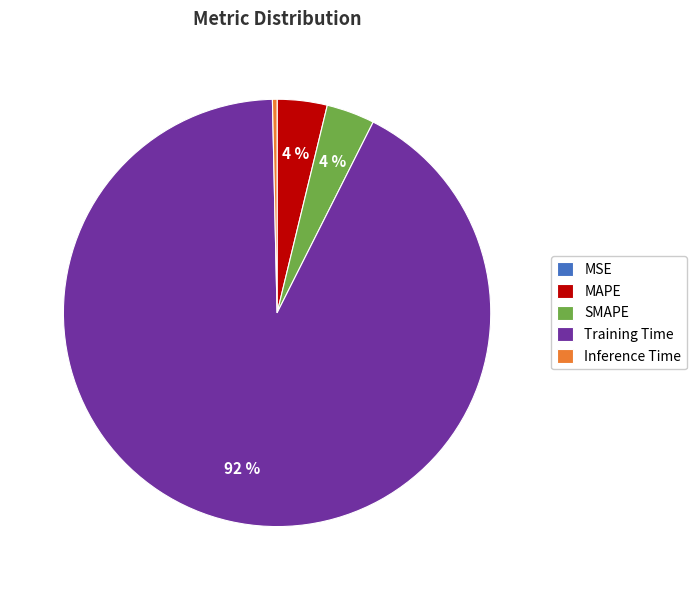

Do SMAPE and Inference Time together represent more than half of the pie?

No